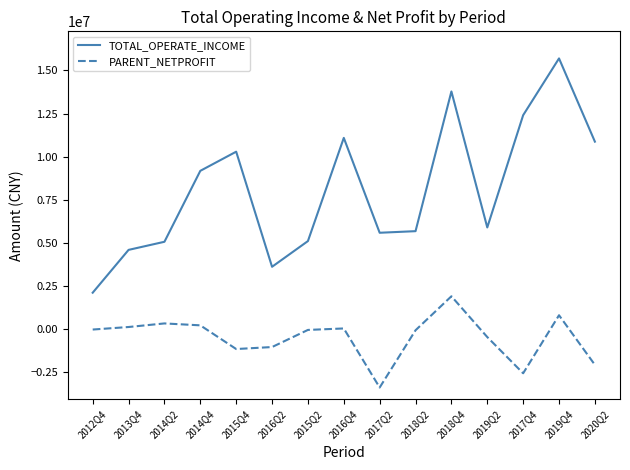

Which series has the largest total across all categories?

TOTAL_OPERATE_INCOME